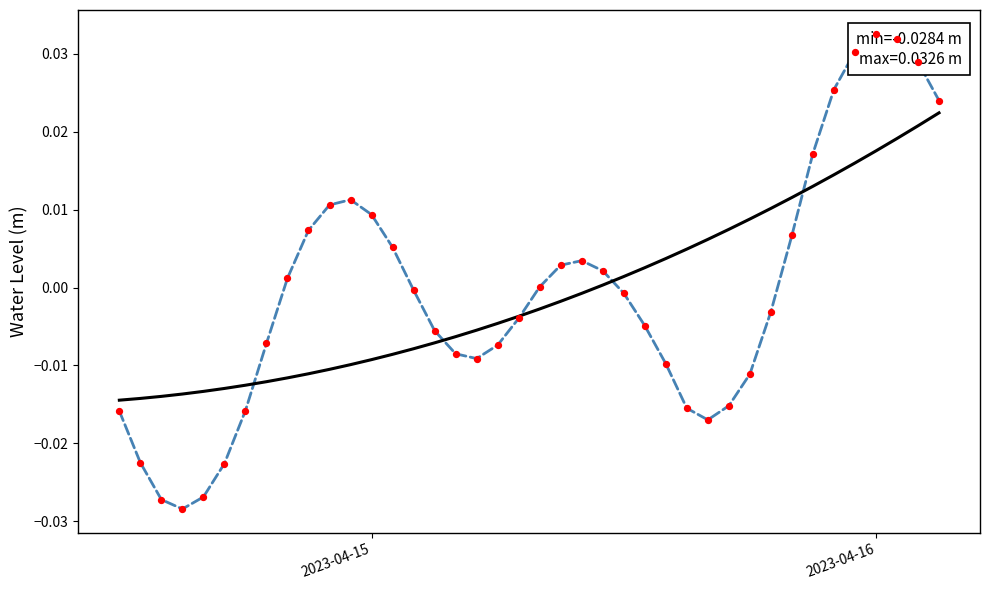

Which series contains the lowest Y value?

Water Level (m)